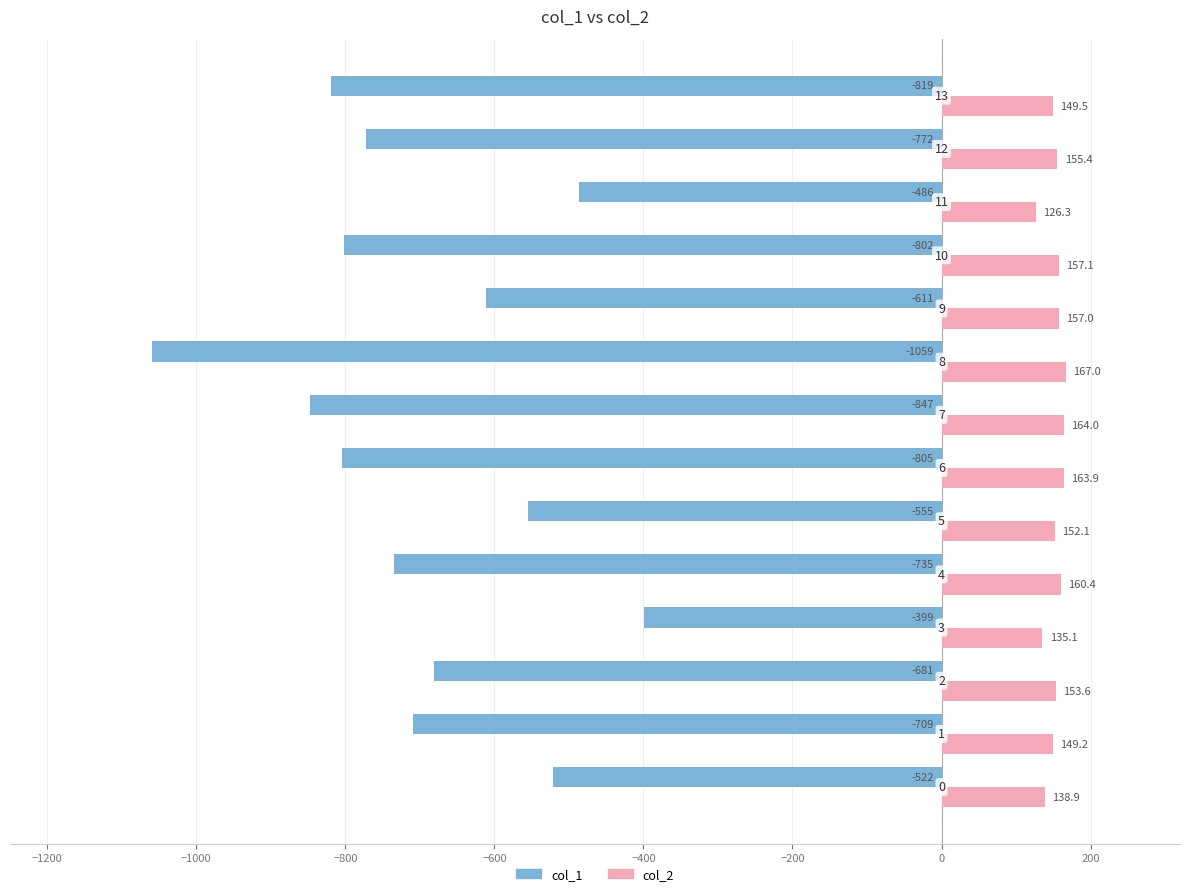

What is the lowest value of the col_1 series?

-1059.0